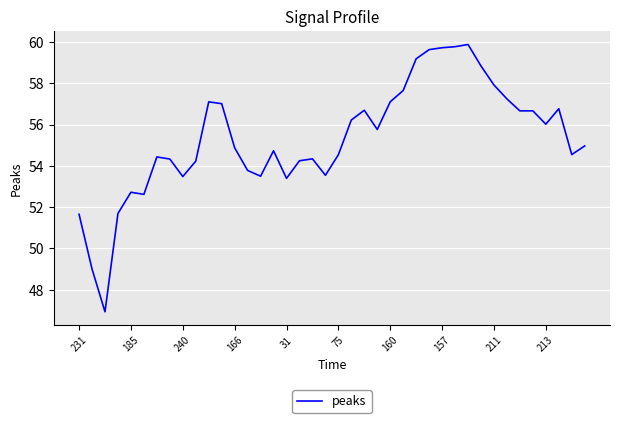

What is the difference between the maximum and minimum values?

12.9